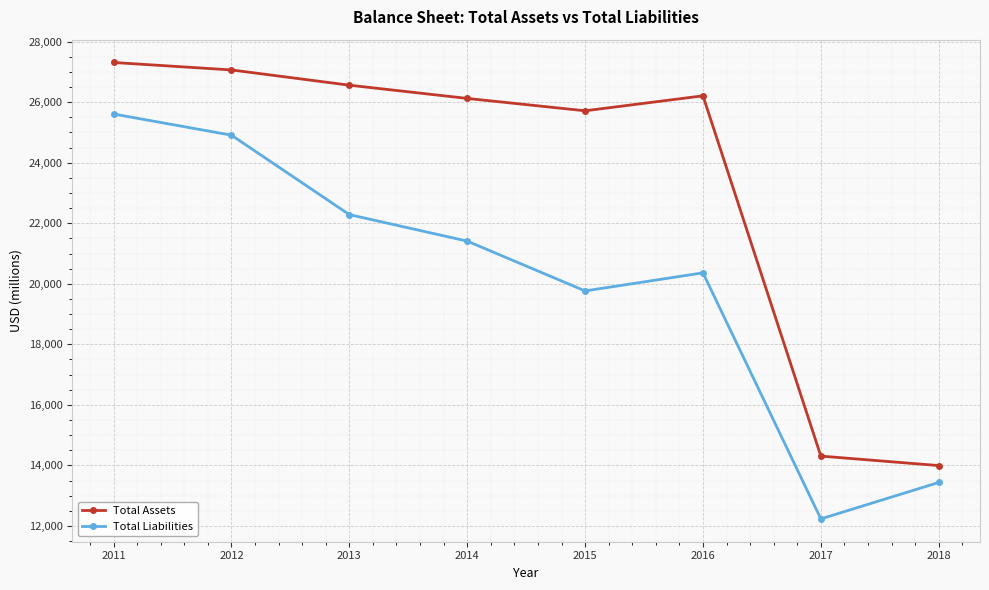

What are all the series names shown in the legend?

Total Assets, Total Liabilities